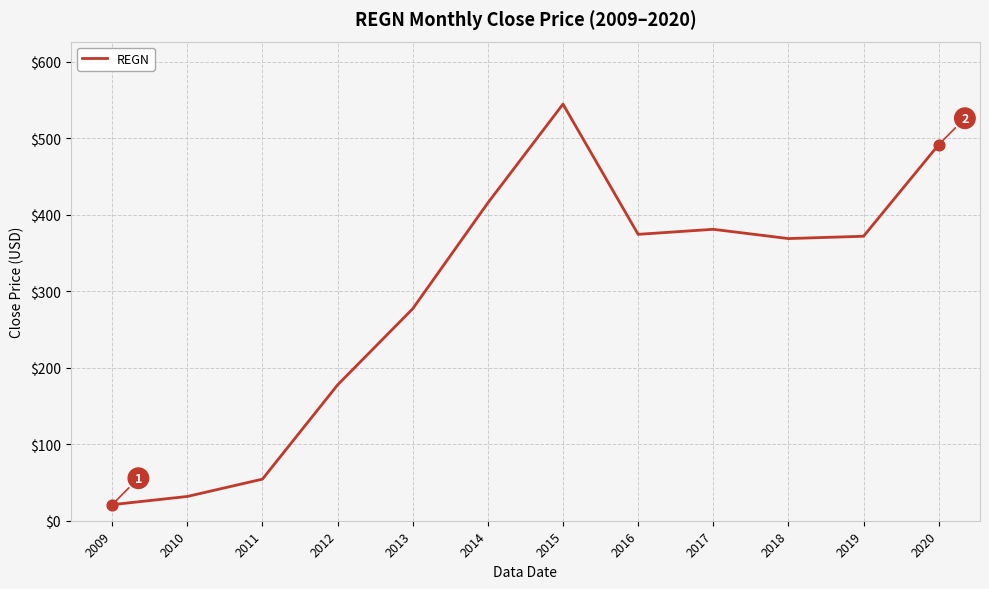

Approximately how many times larger is the value at 2014 compared to 2009?

19.8